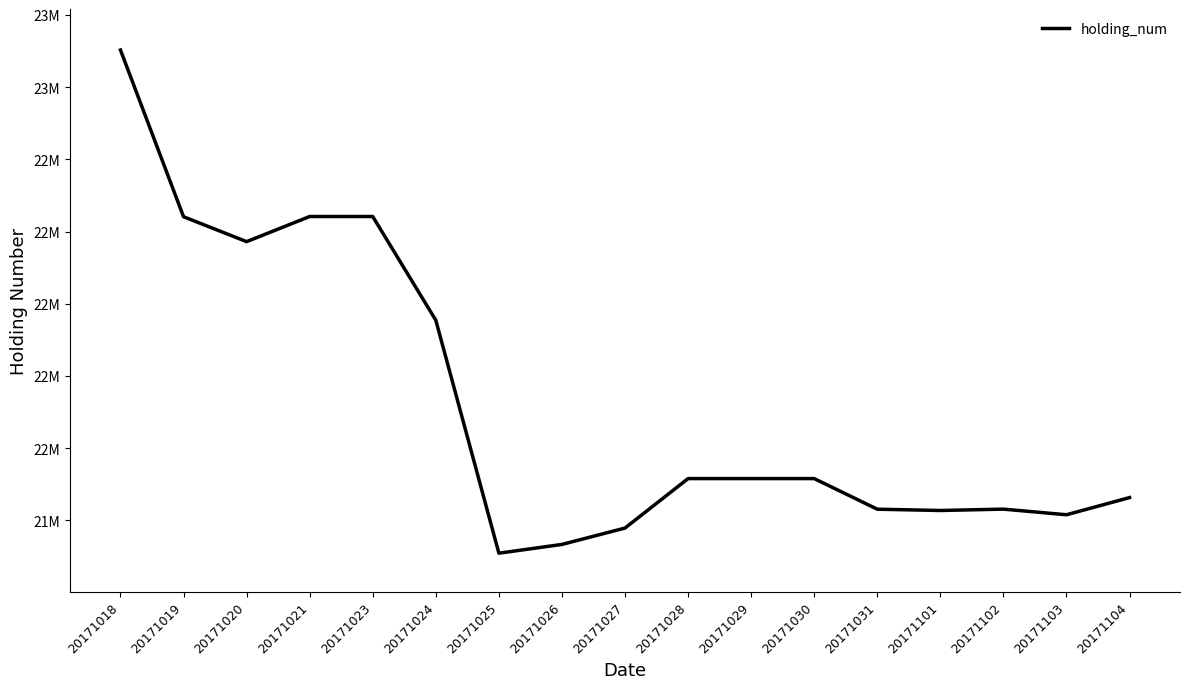

At which category does the data reach its first local valley?

20171020